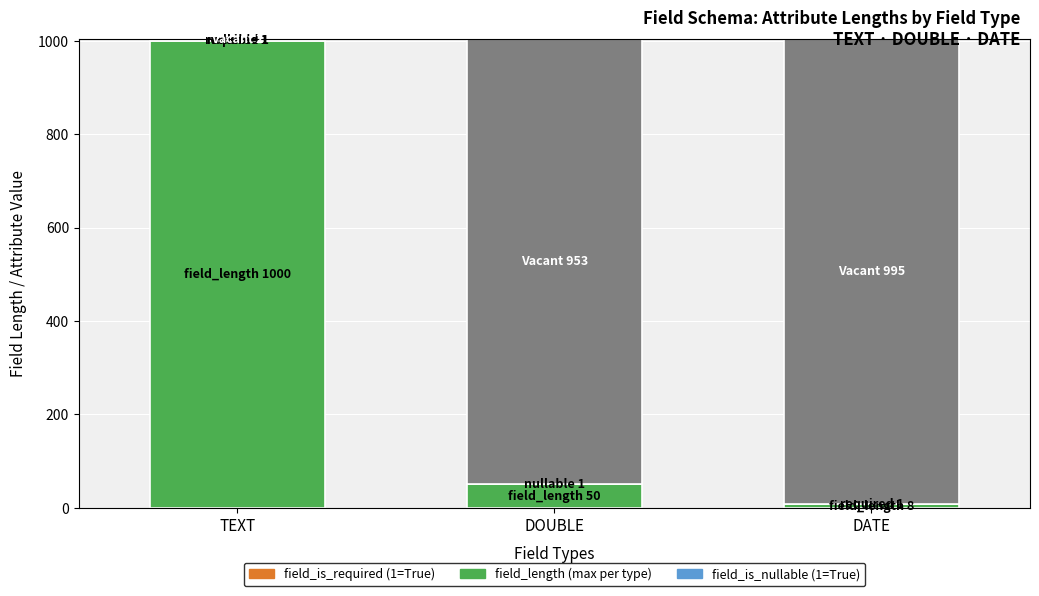

Which series has the largest total across all categories?

field_length